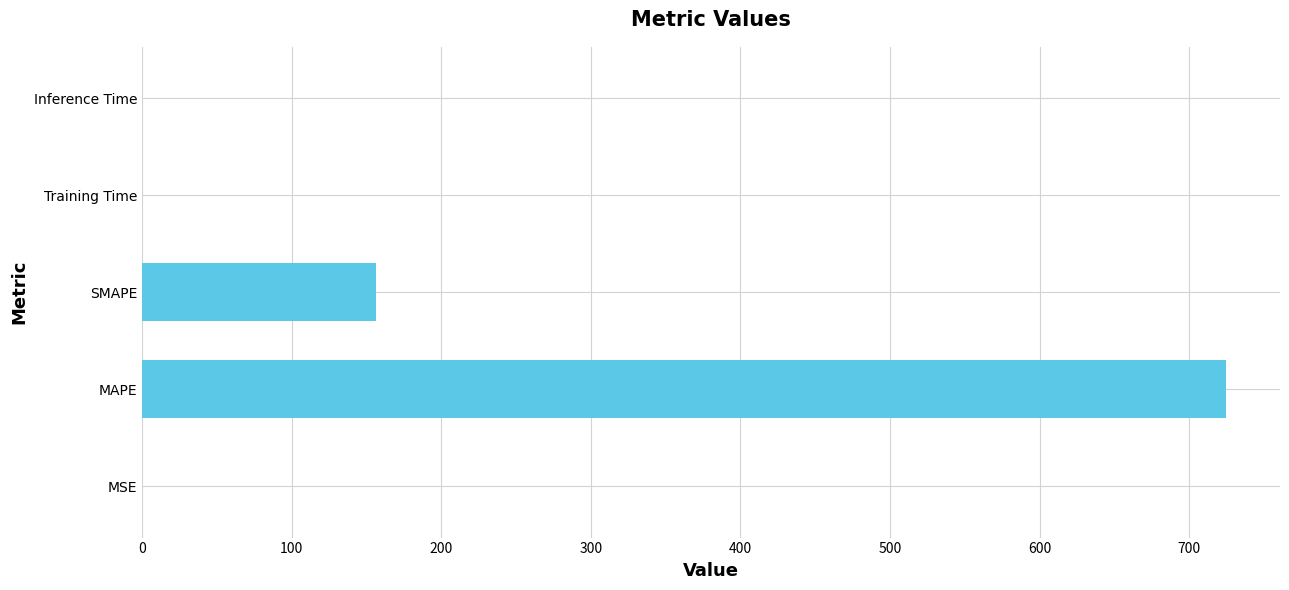

What is the sum of all values?

881.3